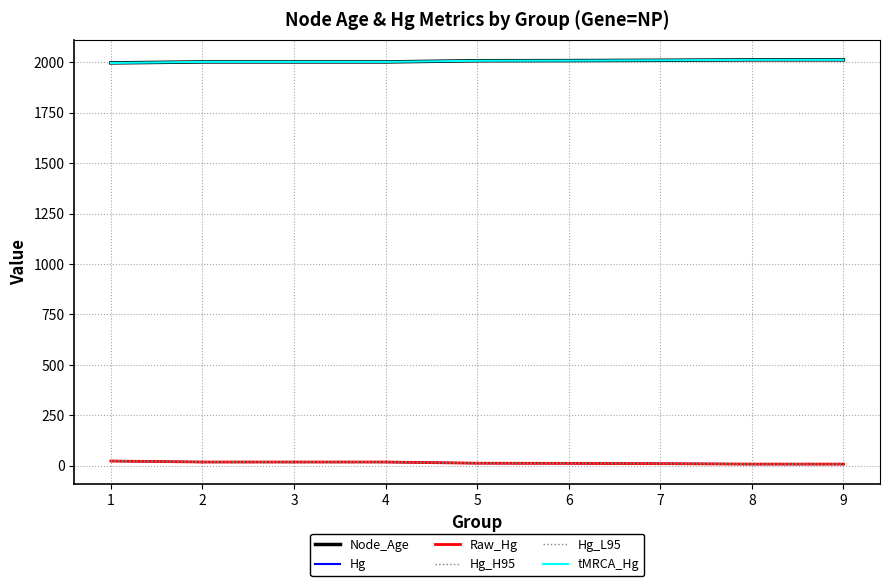

Which series has the largest range (max minus min)?

Hg_L95